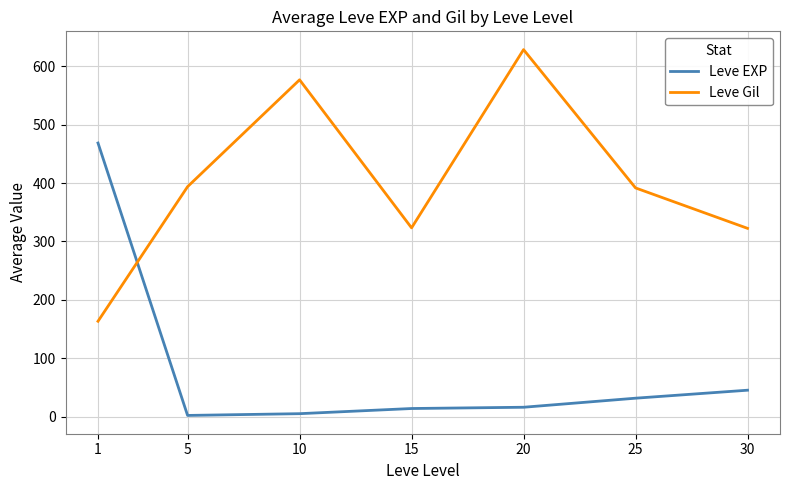

The value of Leve Gil at 30 is 322.5. True or false?

True